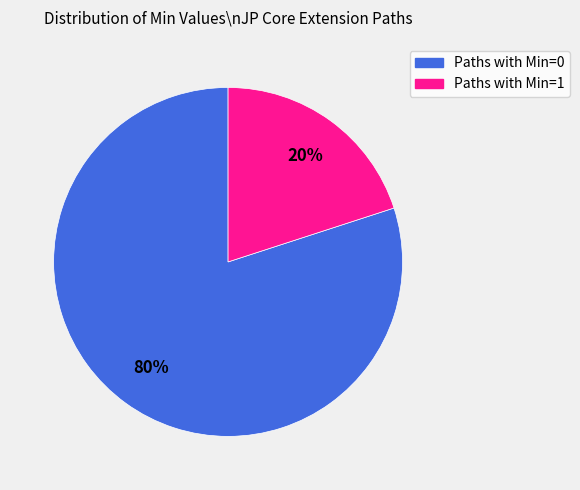

To the nearest percent, what is the average slice percentage?

50%